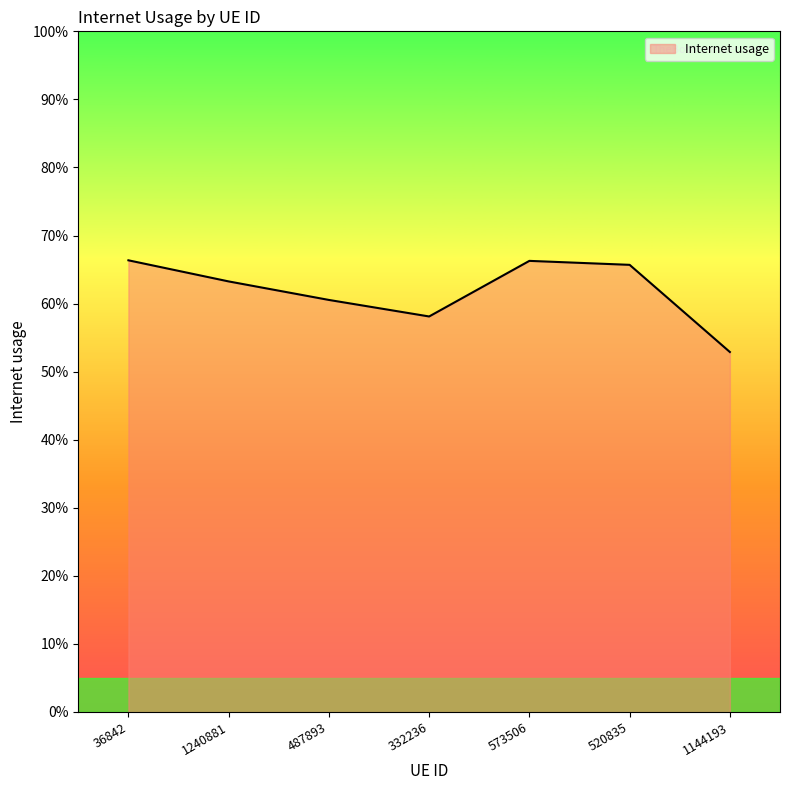

Rank the categories by value from lowest to highest.

1144193, 332236, 487893, 1240881, 520835, 573506, 36842